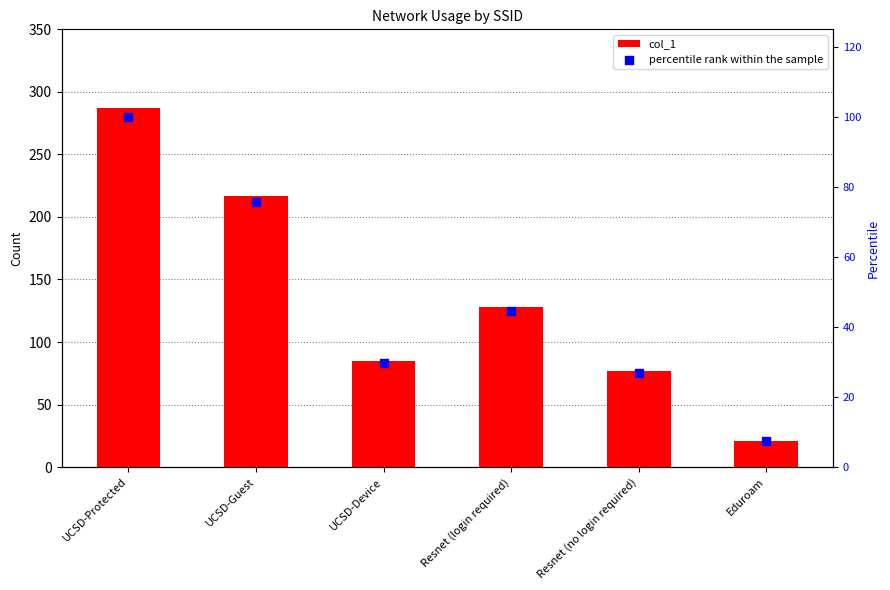

Which series contains the lowest Y value?

percentile rank within the sample